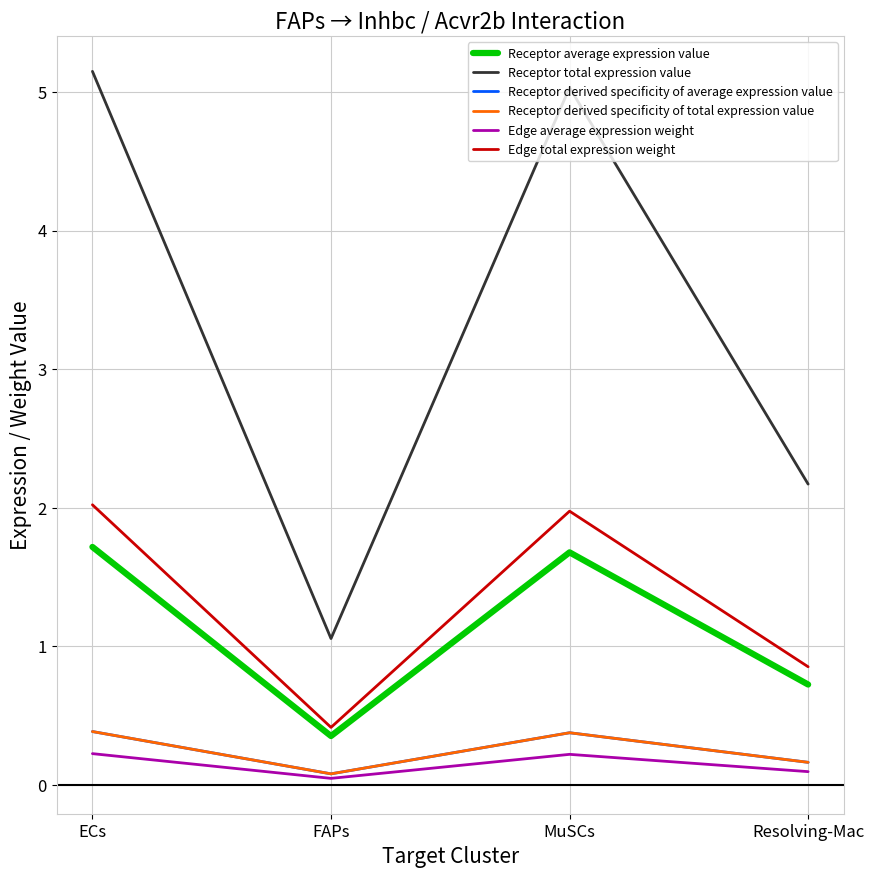

List the series in order of their peak value, lowest first.

Edge average expression weight, Receptor derived specificity of total expression value, Receptor derived specificity of average expression value, Receptor average expression value, Edge total expression weight, Receptor total expression value